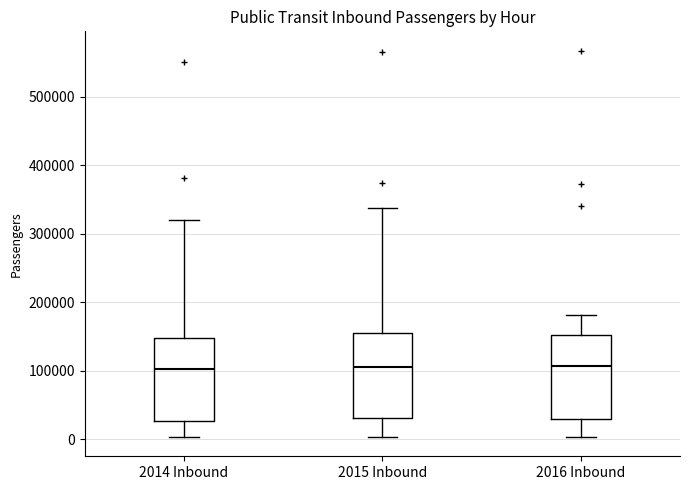

Where does the upper whisker of the box for 2015 Inbound end on the y-axis? The values are not printed on the chart, so give them approximately, as read against the axis.

340000